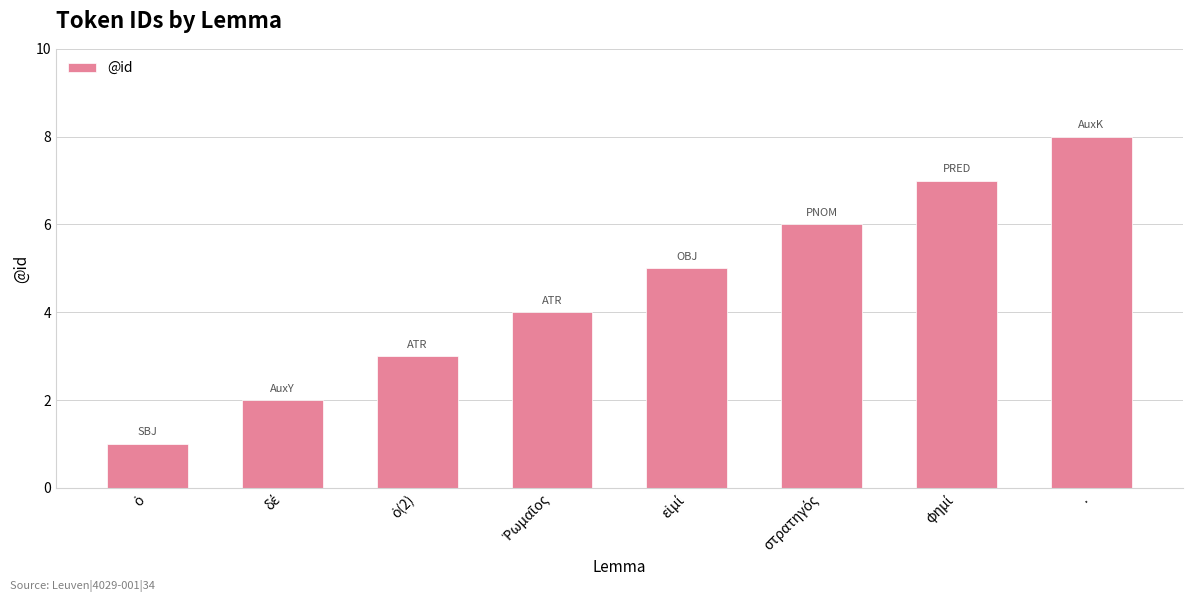

What is the label of the 1st bar from the right?

.